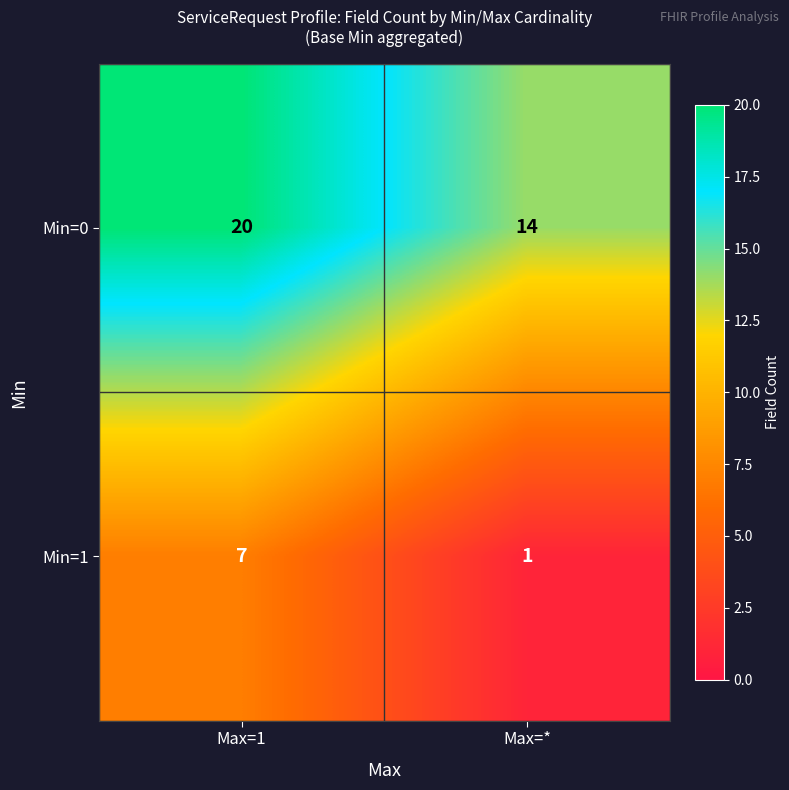

The value of Min=1 at Max=1 is 4. True or false?

False